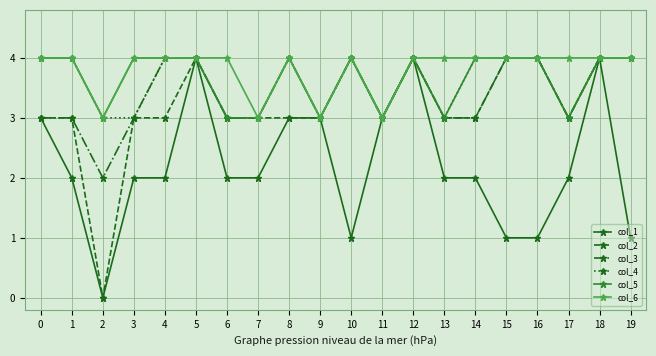

Which series changed the most between 5 and 15?

col_1